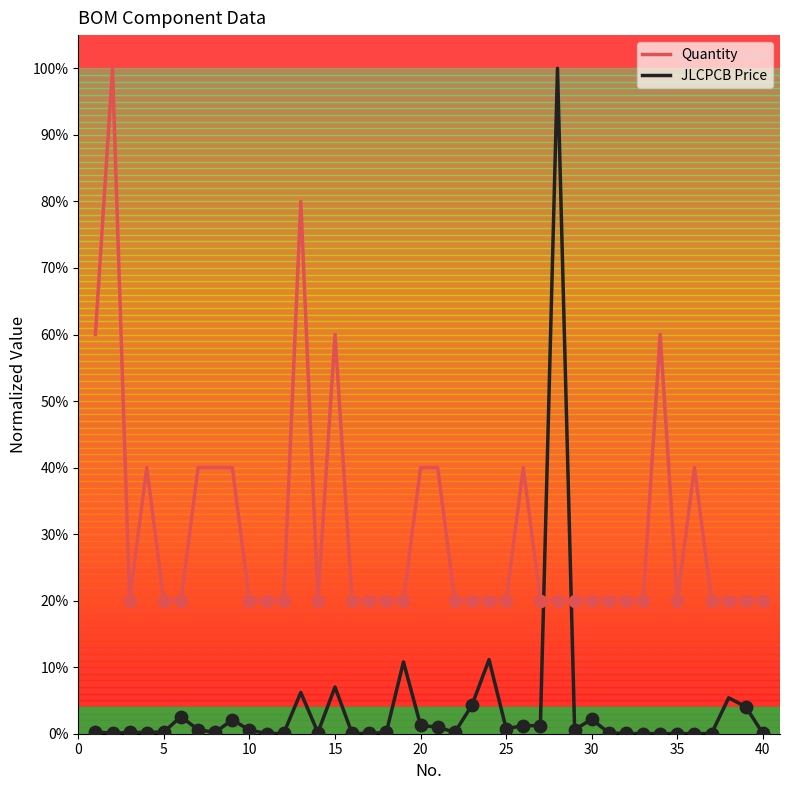

Which series has the largest total across all categories?

Quantity